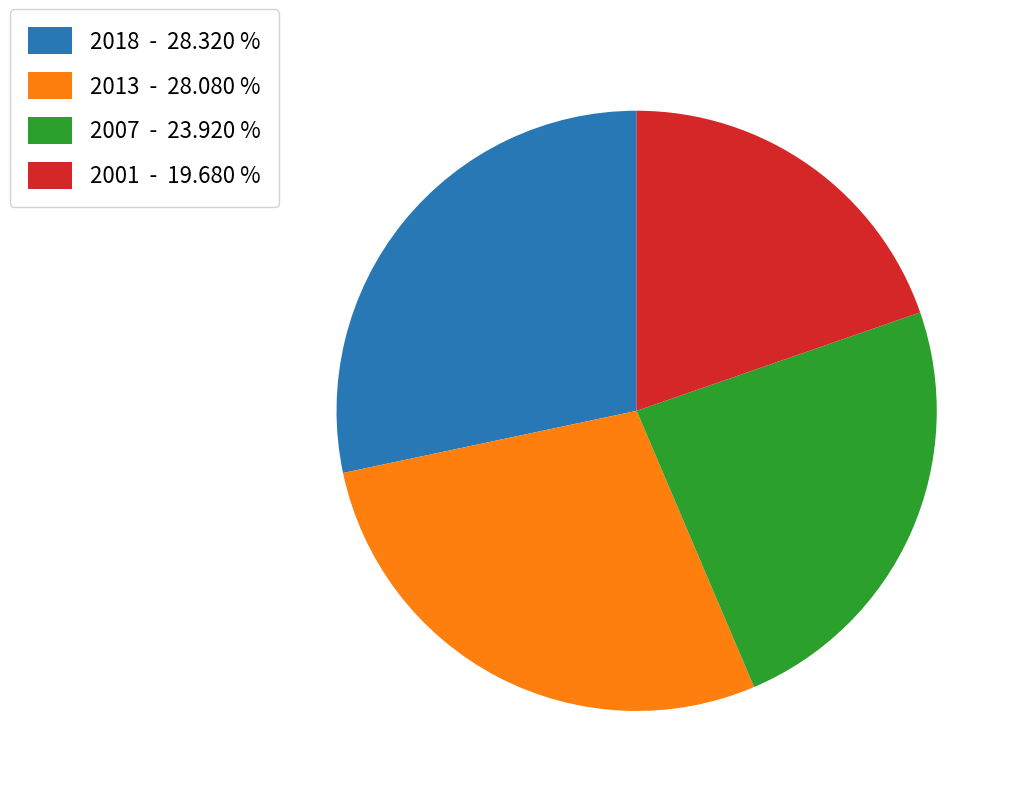

The 2007 slice represents 15% of the pie. True or false?

False